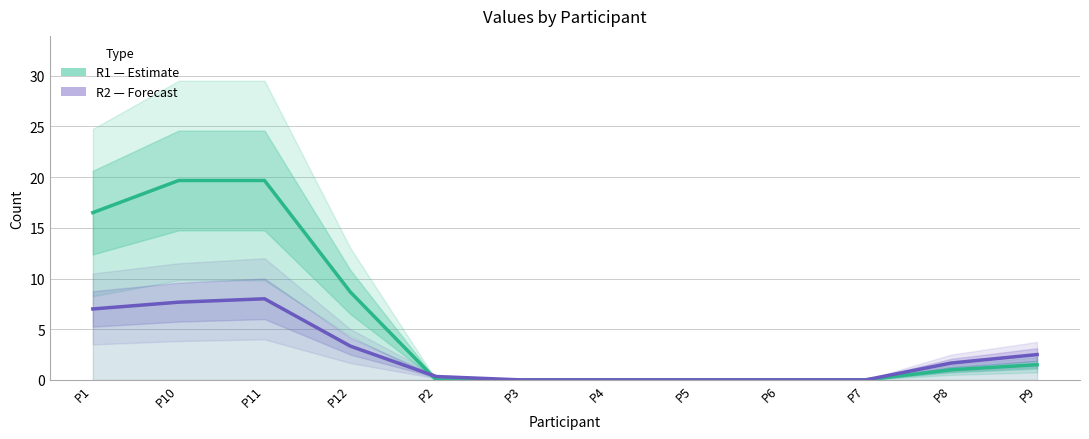

What is the difference between the maximum and second lowest values in the R1 (Estimate) series?

19.7